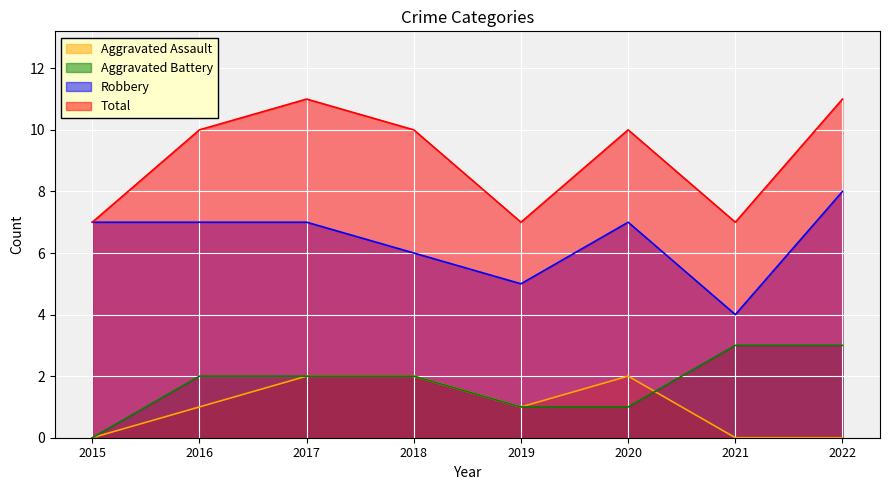

Reading right to left, list all the values displayed in this chart.

Aggravated Assault: 2022=0	2021=0	2020=2	2019=1	2018=2	2017=2	2016=1	2015=0
Aggravated Battery: 2022=3	2021=3	2020=1	2019=1	2018=2	2017=2	2016=2	2015=0
Robbery: 2022=8	2021=4	2020=7	2019=5	2018=6	2017=7	2016=7	2015=7
Total: 2022=11	2021=7	2020=10	2019=7	2018=10	2017=11	2016=10	2015=7